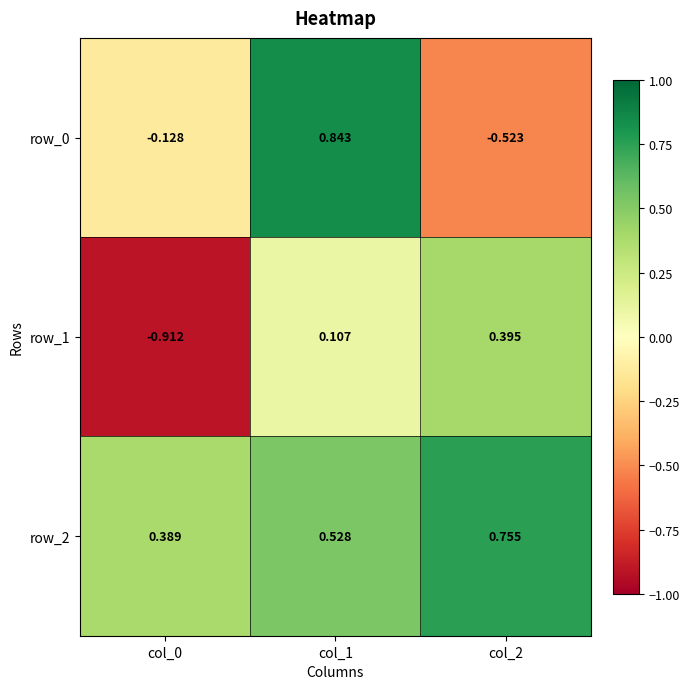

How many categories are shown in the chart?

3